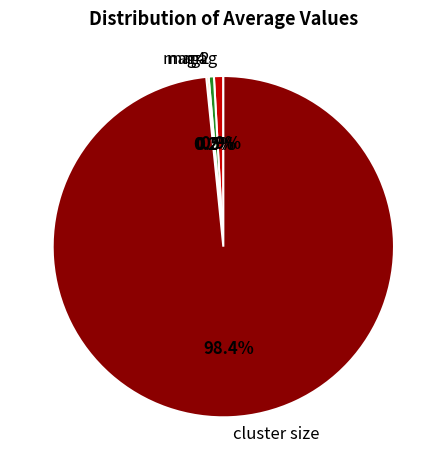

How much of the chart is everything except mag2?

99.5%